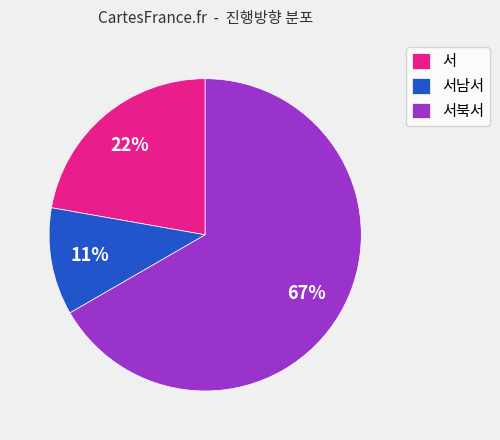

Do 서남서 and 서 together represent more than half of the pie?

No